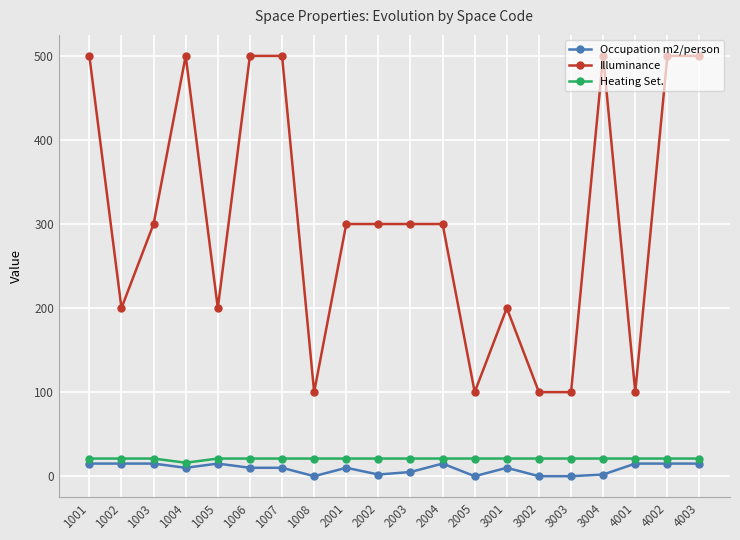

Is the value of Occupation m2/person at 2002 greater than the value of Illuminance at 3002?

No